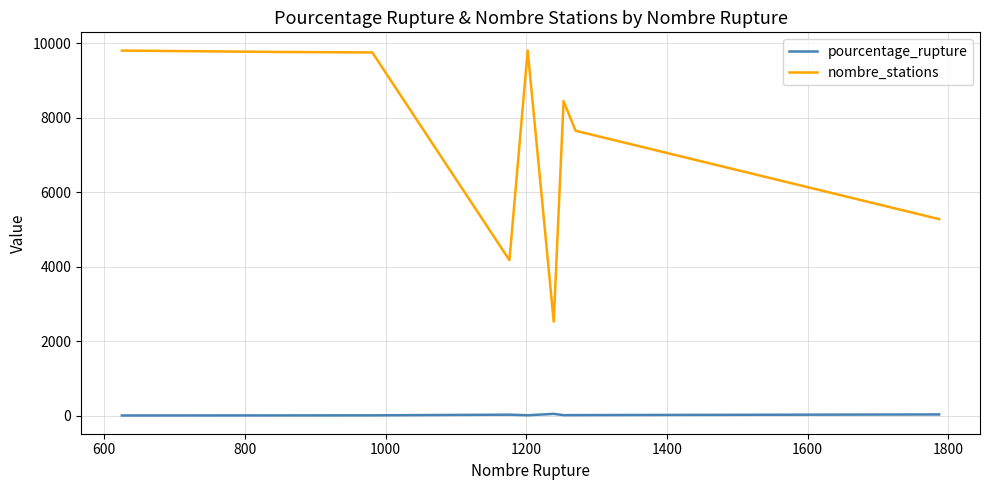

What is the minimum value for nombre_stations?

2523.0